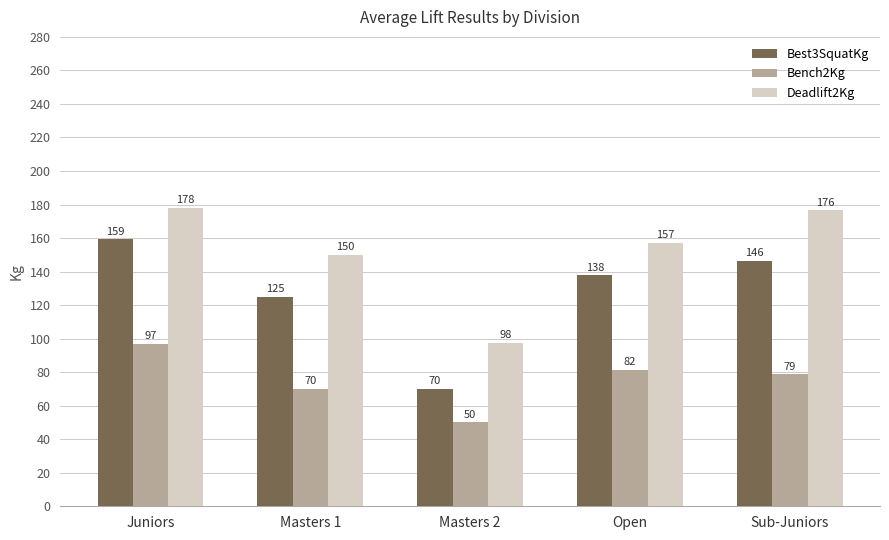

Is it true that Deadlift2Kg equals 176.5 at Sub-Juniors?

True